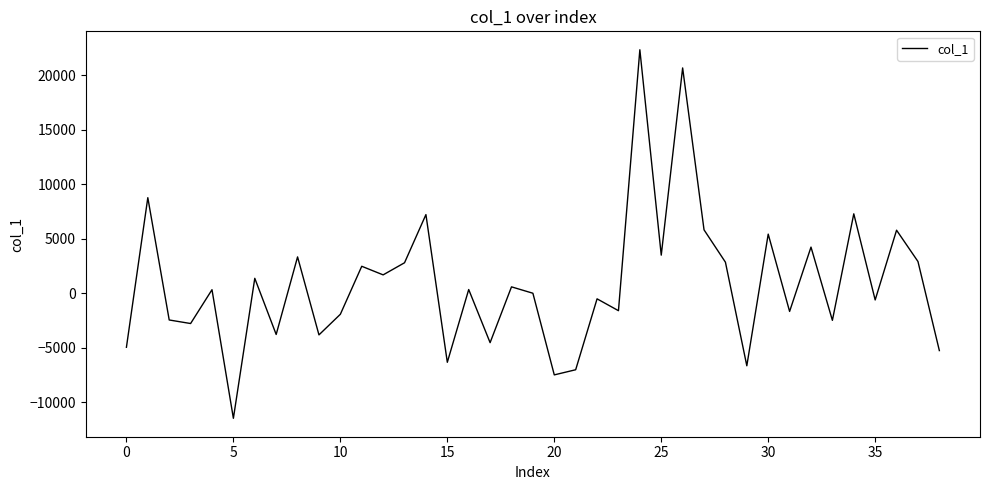

What is the minimum value shown in the chart?

-11490.0